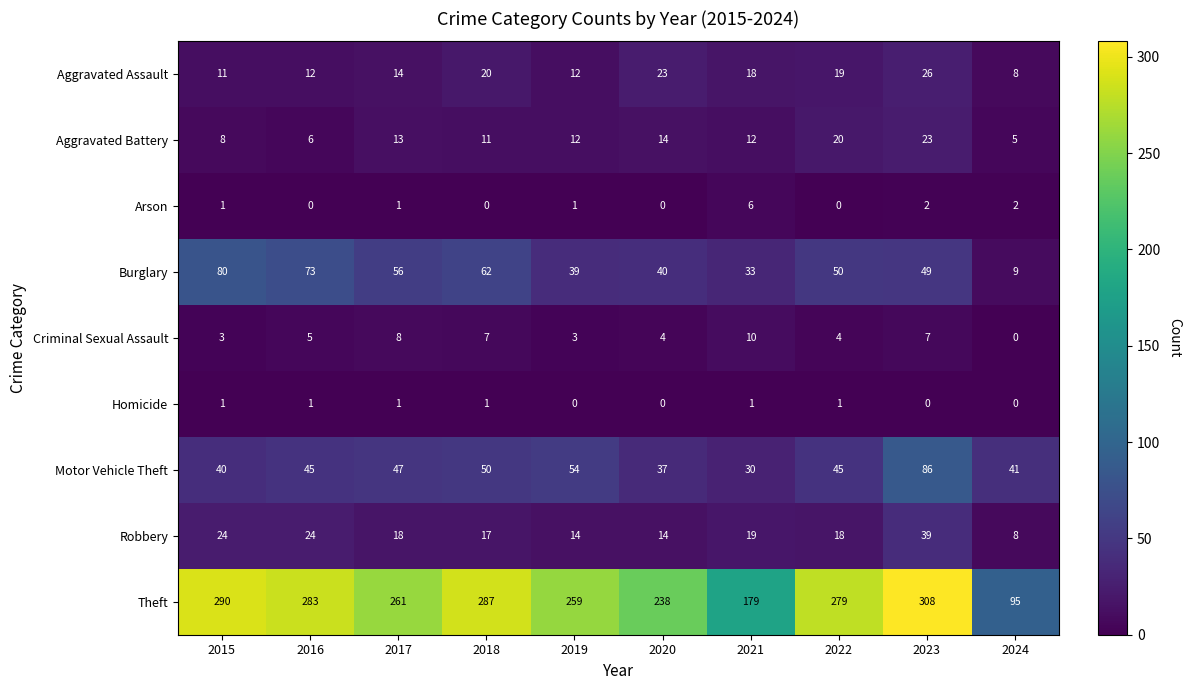

What is the sum of the Motor Vehicle Theft values at 2024 and 2015?

81